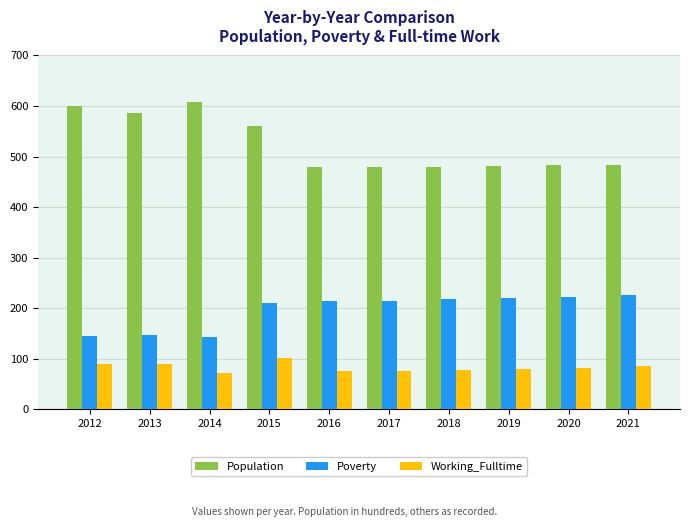

What are all the series names shown in the legend?

Population, Poverty, Working_Fulltime